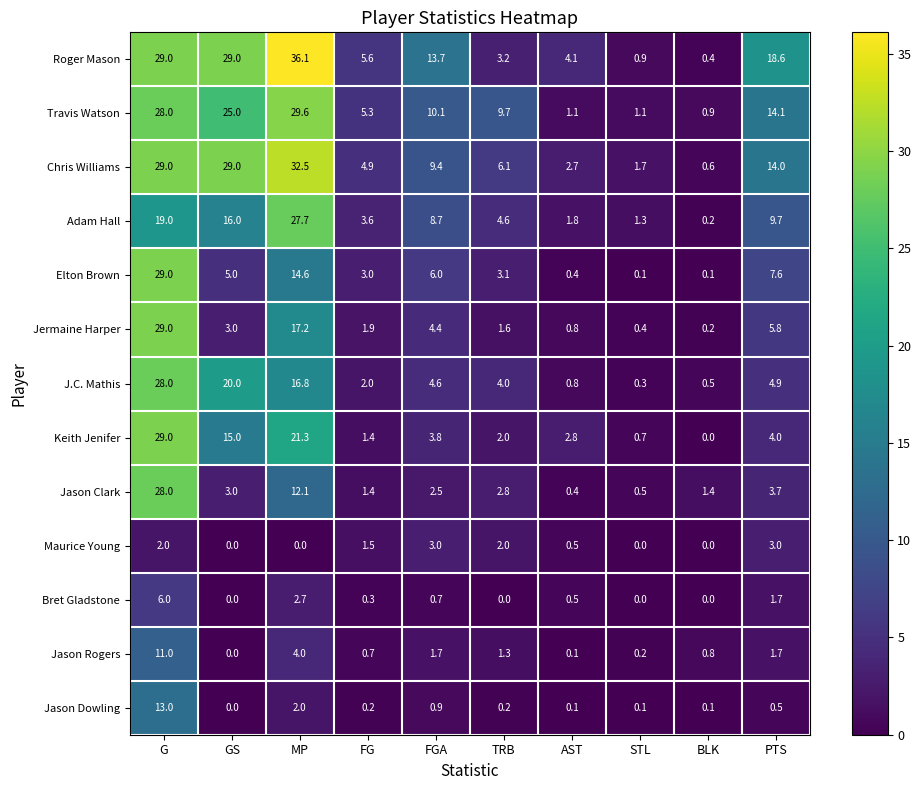

What is the total value across all series at GS?

145.0